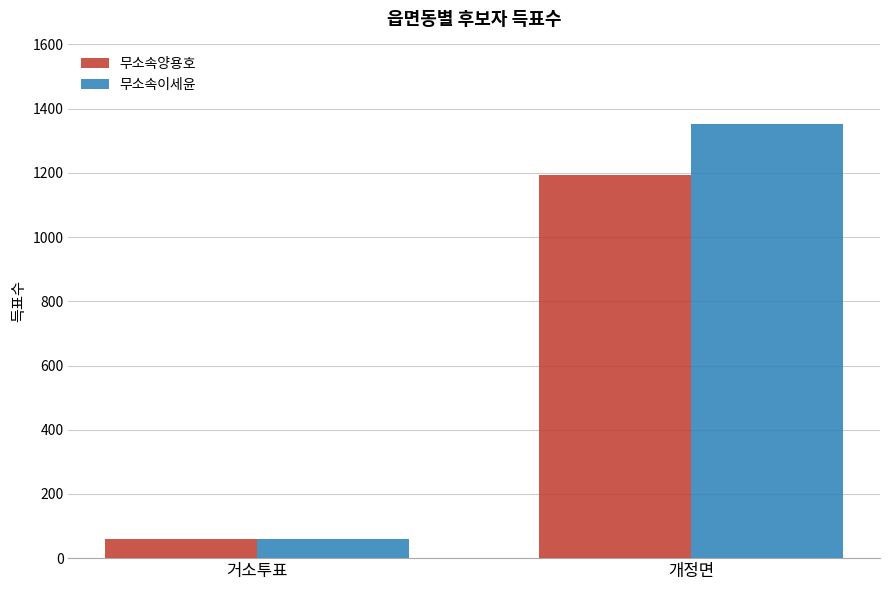

Is it true that 무소속이세윤 equals 59 at 거소투표?

True